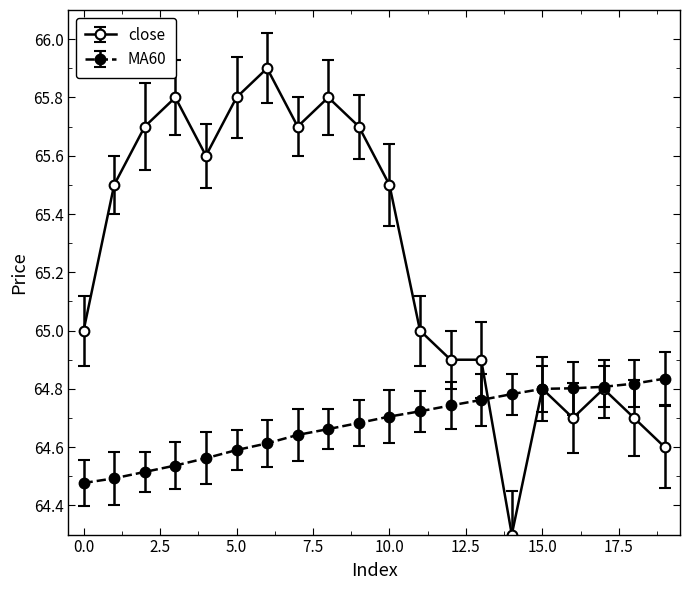

Rank the series by their maximum value, from lowest to highest.

MA60, close